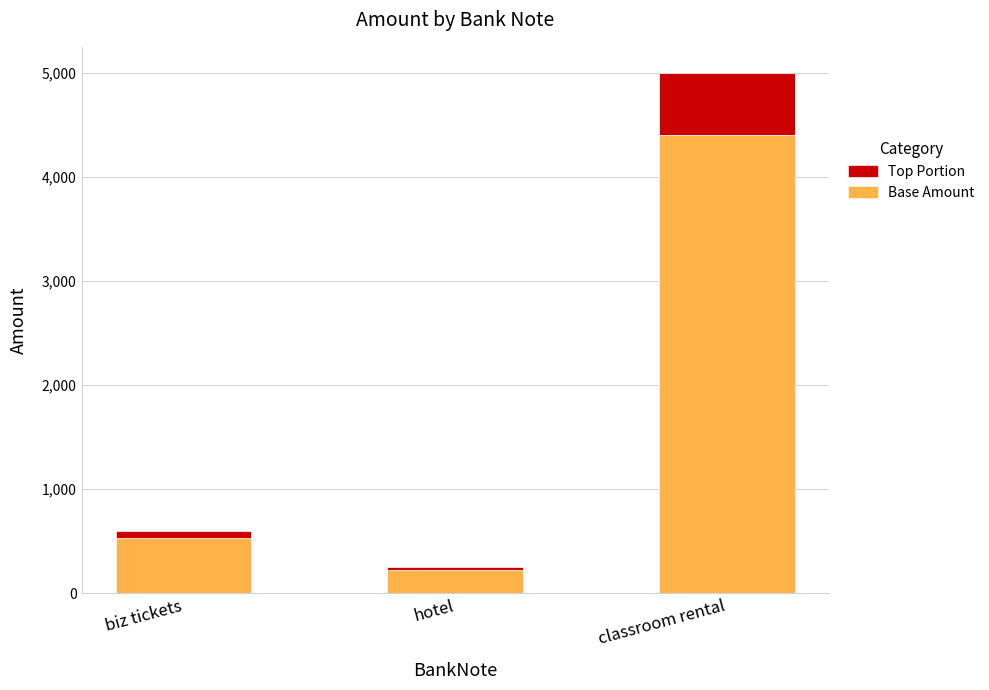

What is the lowest value of the Base Amount series?

220